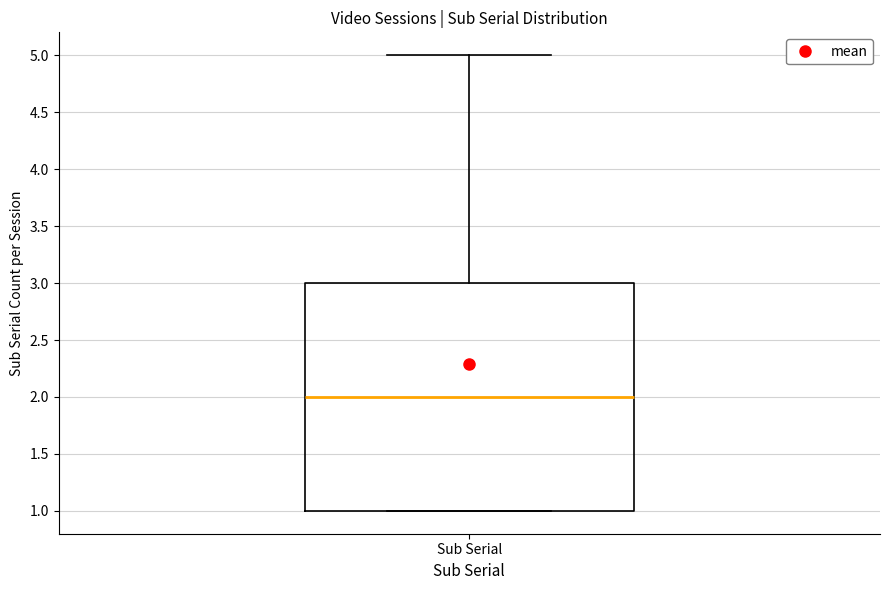

Where does the median line of the box for Sub Serial sit on the y-axis? The values are not printed on the chart, so give them approximately, as read against the axis.

2